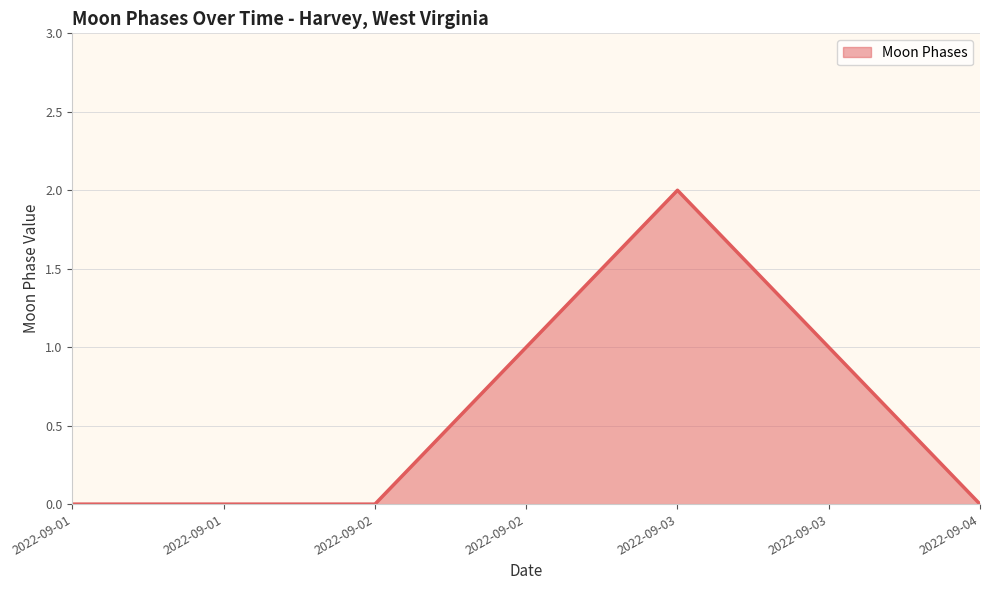

True or false: there are more than 0 points higher than both neighbors.

True